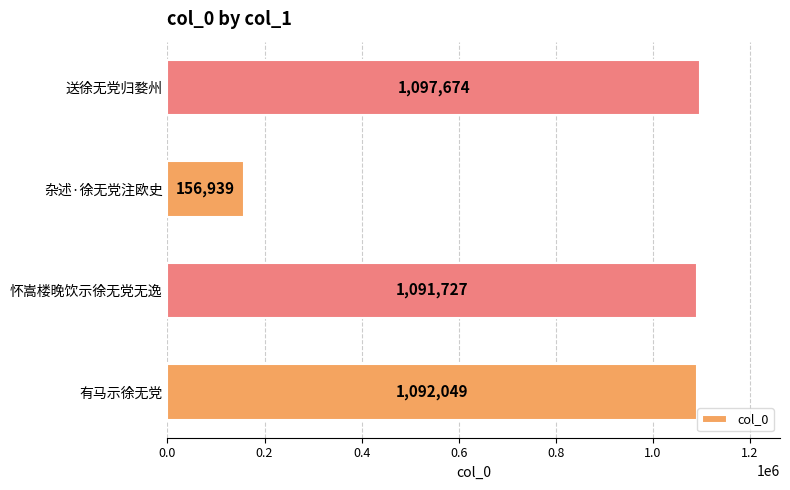

Reading top to bottom, extract all data points from this chart.

送徐无党归婺州=1097674	杂述·徐无党注欧史=156939	怀嵩楼晚饮示徐无党无逸=1091727	有马示徐无党=1092049